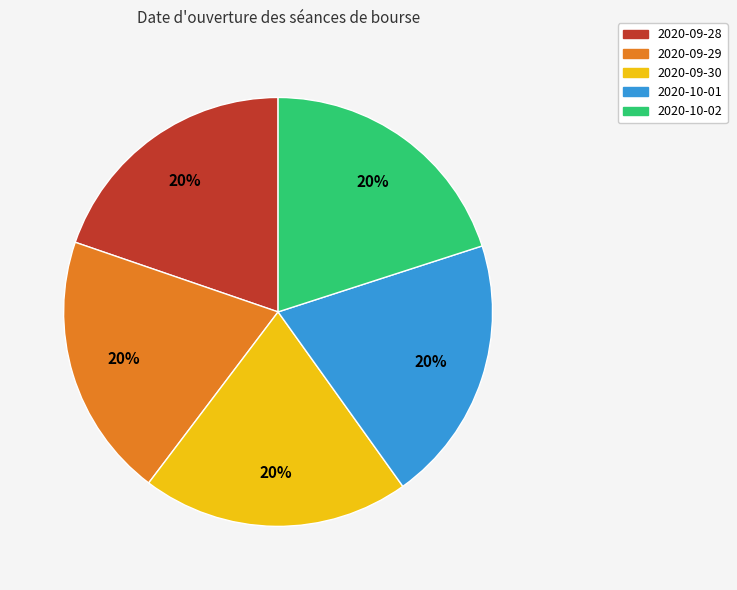

To the nearest percent, what percentage of the pie is 2020-09-29?

20%